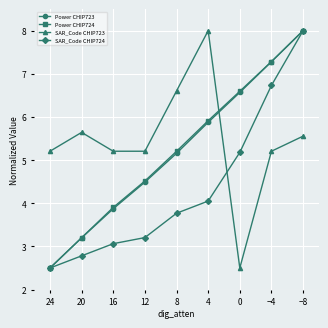

Which series has the widest spread of values?

Power CHIP723